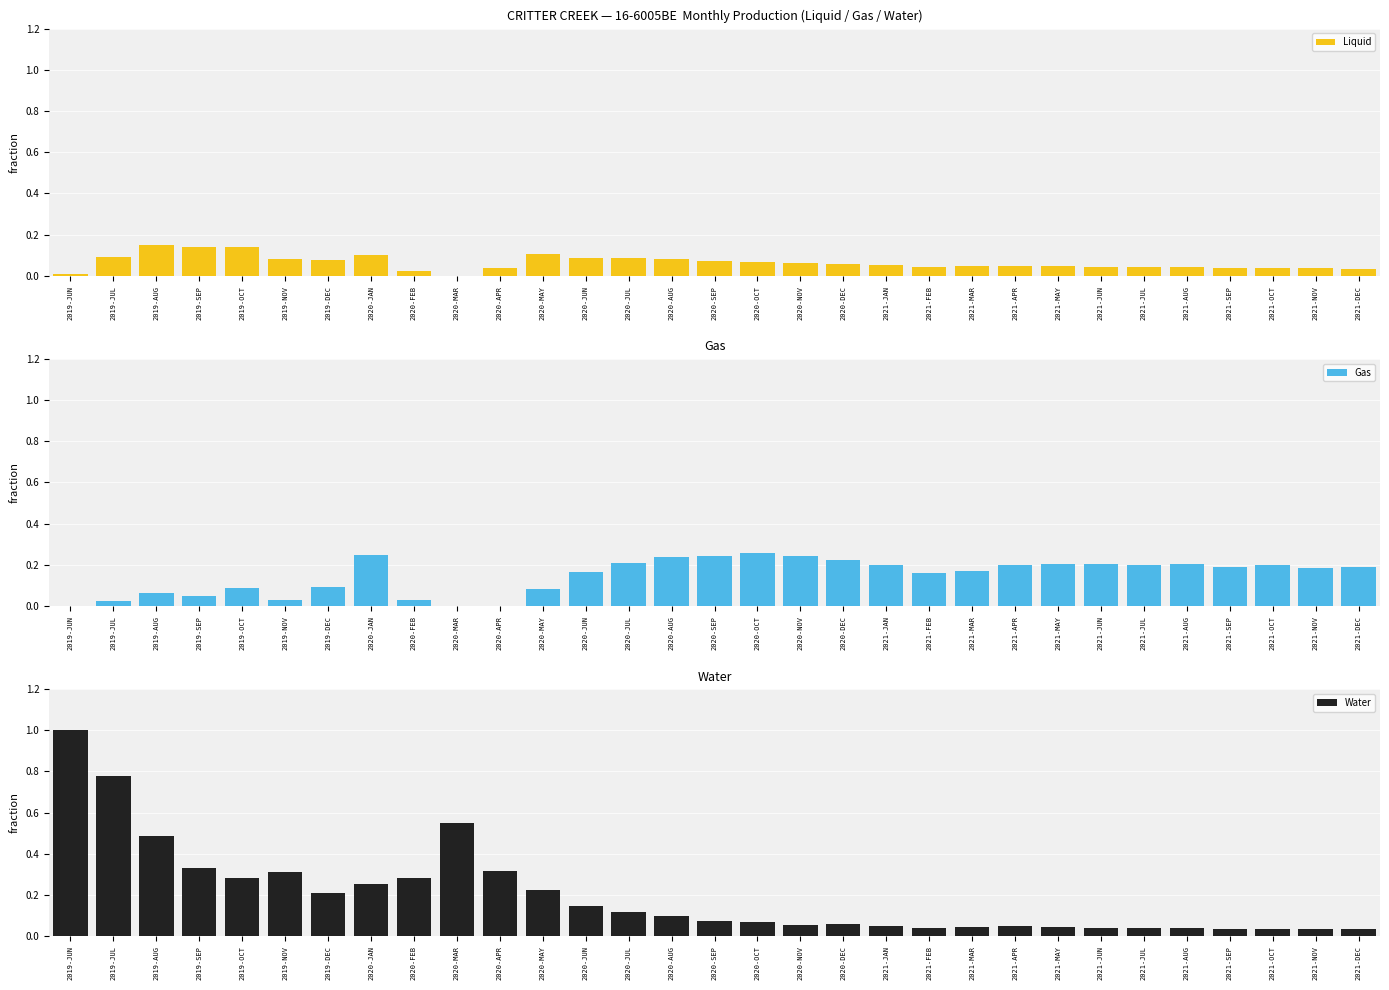

What is the spread (max minus min) of values at 2020-OCT?

0.2